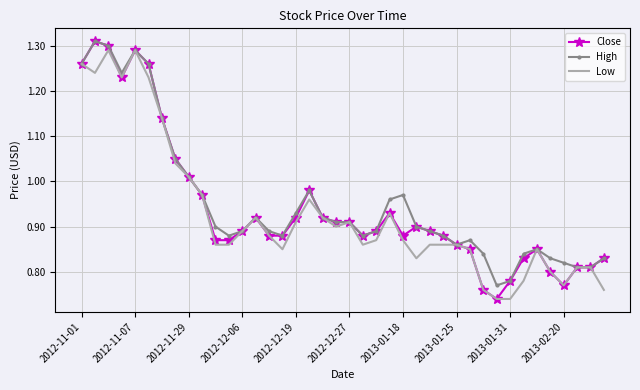

What are all the series names shown in the legend?

Close, High, Low